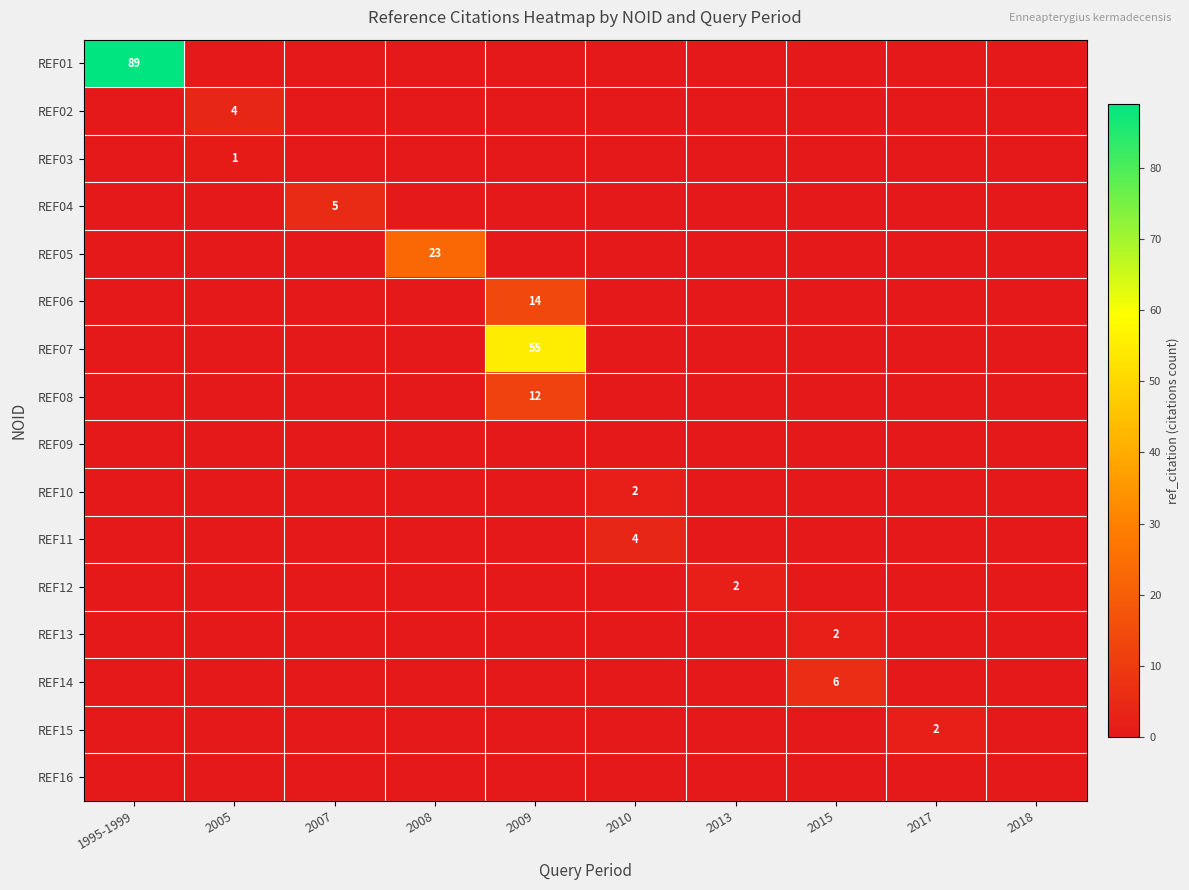

List the labels in order of REF05 value, largest first.

2008, 1995-1999, 2005, 2007, 2009, 2010, 2013, 2015, 2017, 2018